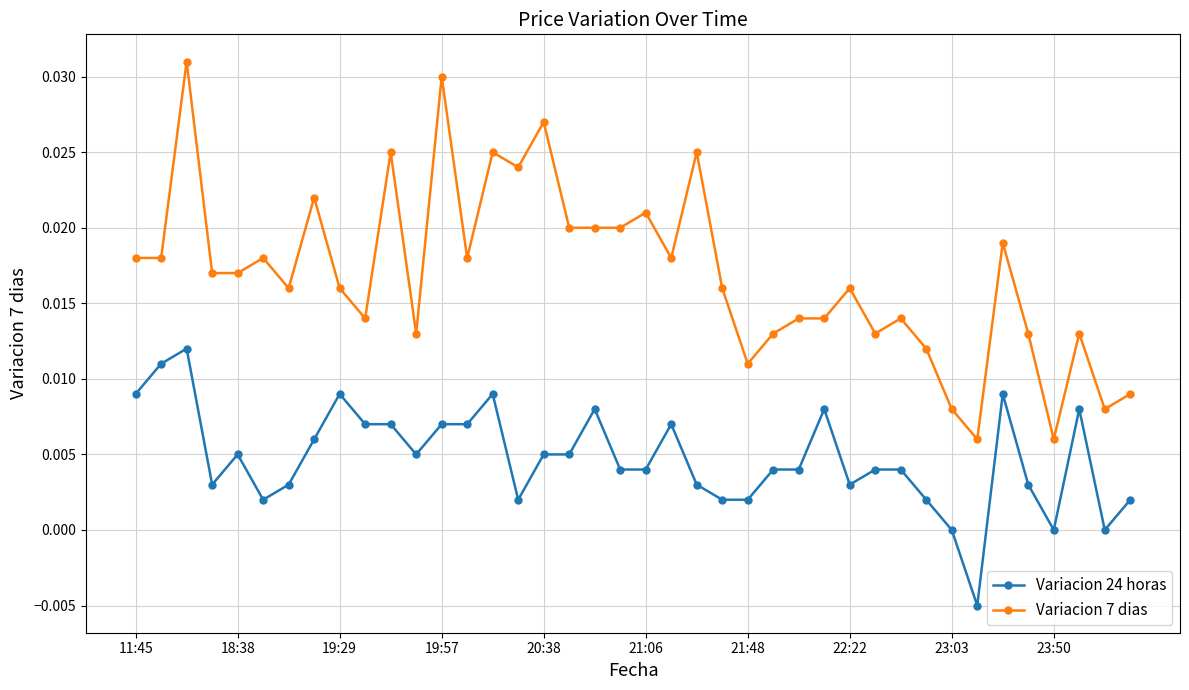

True or false: Variacion 24 horas and Variacion 7 dias intersect in this chart.

False